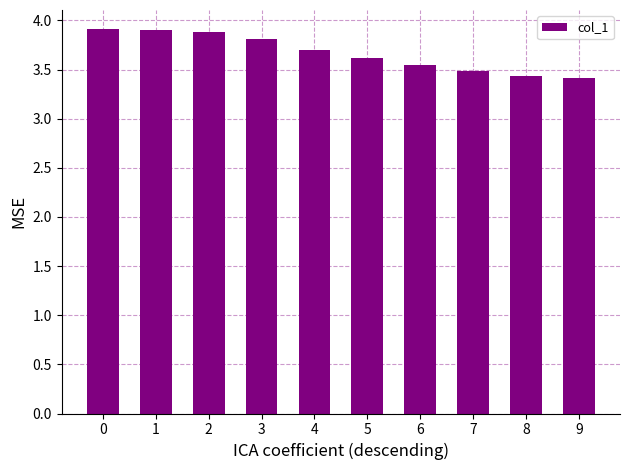

How many bars are there in total?

10